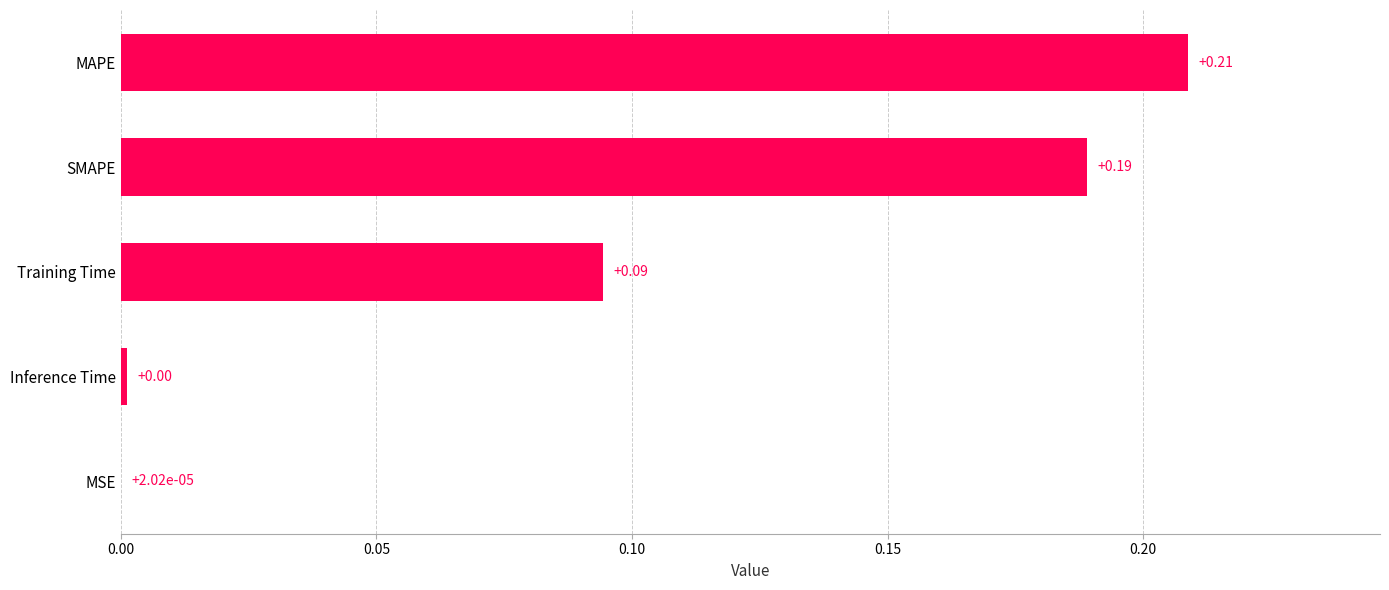

What is the sum of all values?

0.5